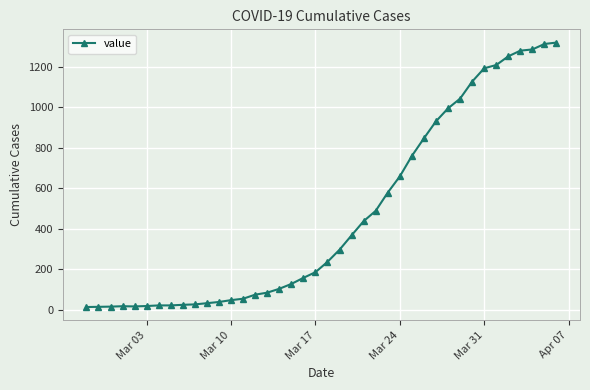

What is the greatest value displayed?

1319